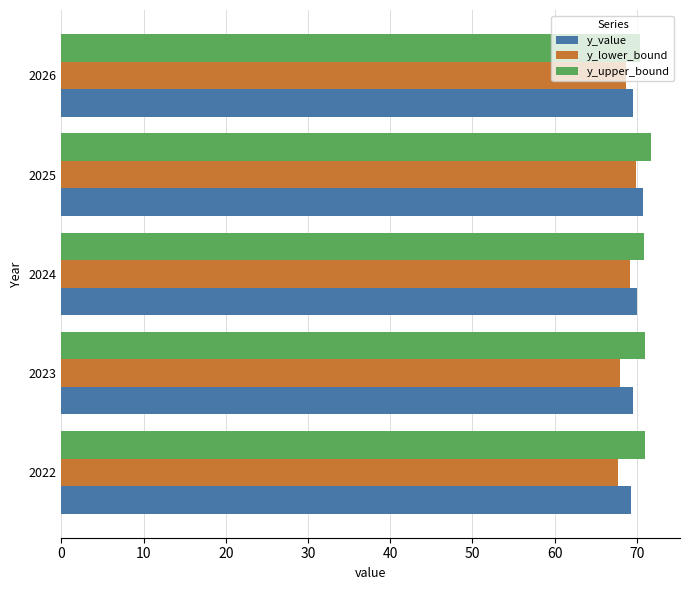

How many distinct data groups are displayed?

3